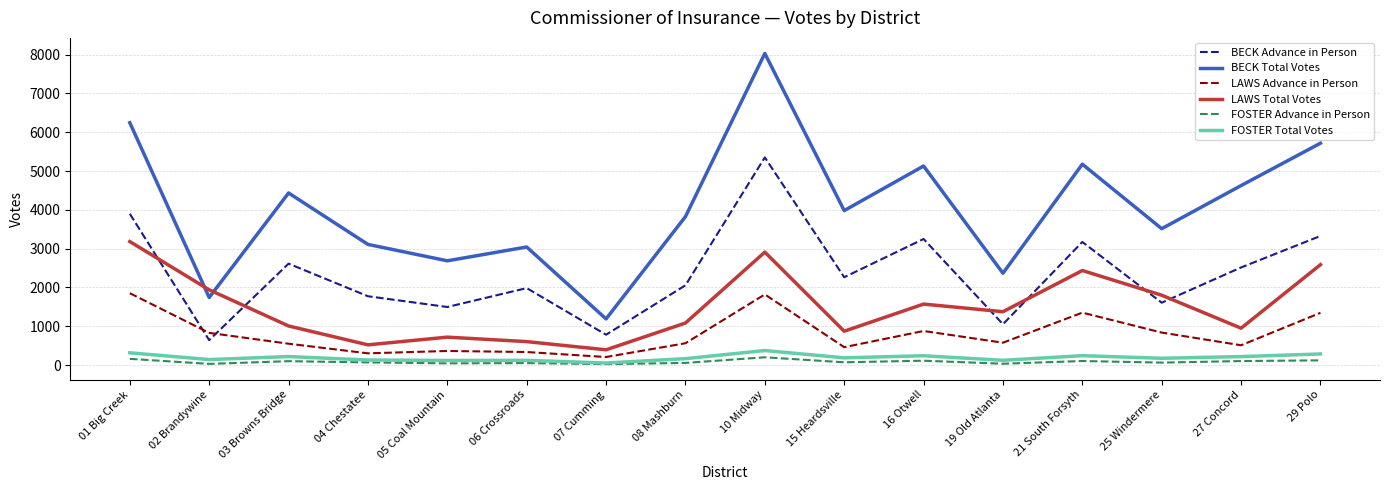

What is the maximum value shown in the chart?

8031